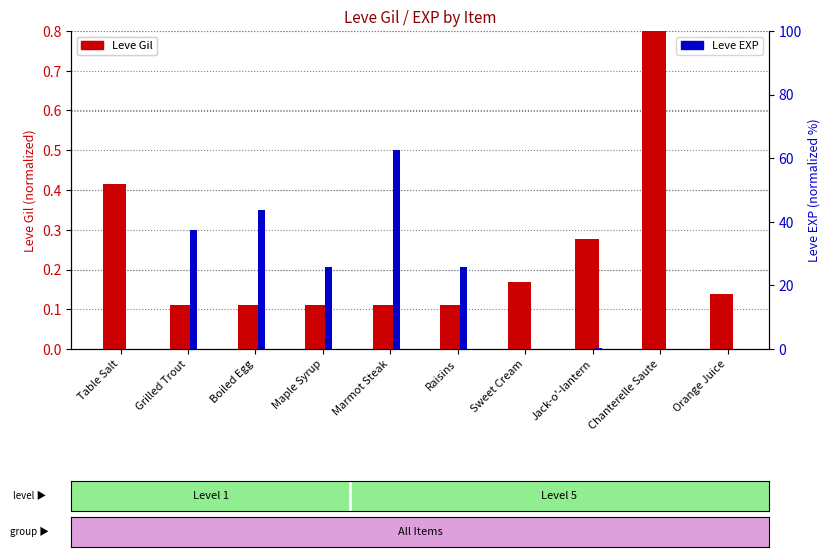

What is the sum of all Leve Gil values?

2.4